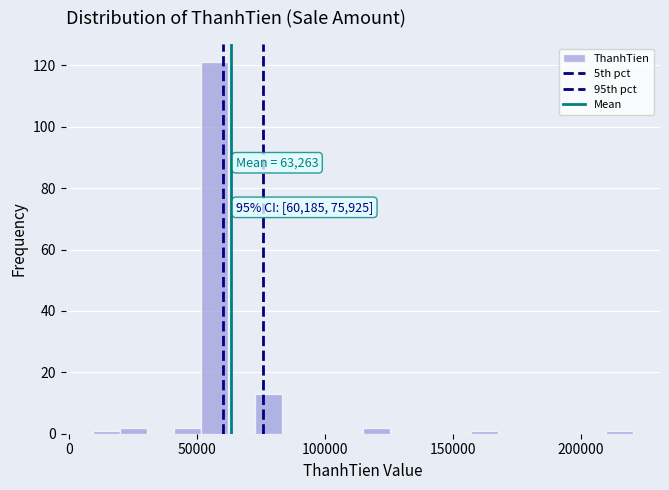

Read against the x-axis, roughly where is the centre of the tallest bar?

55000